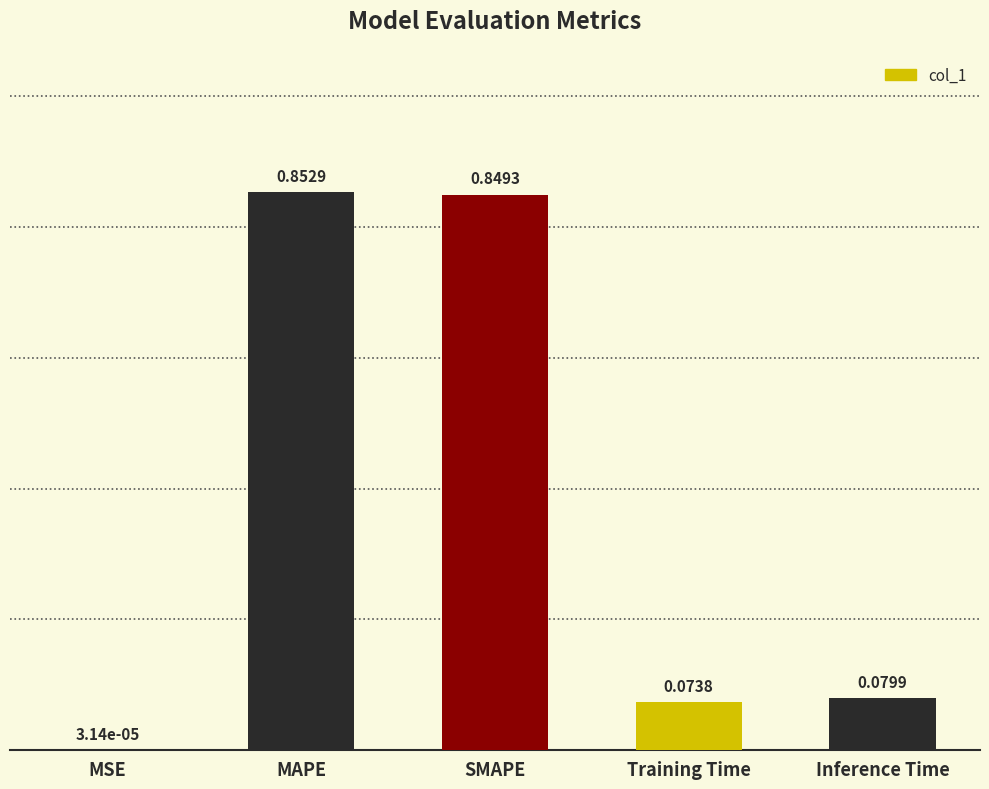

Where is the data nearest to the value 0?

MSE